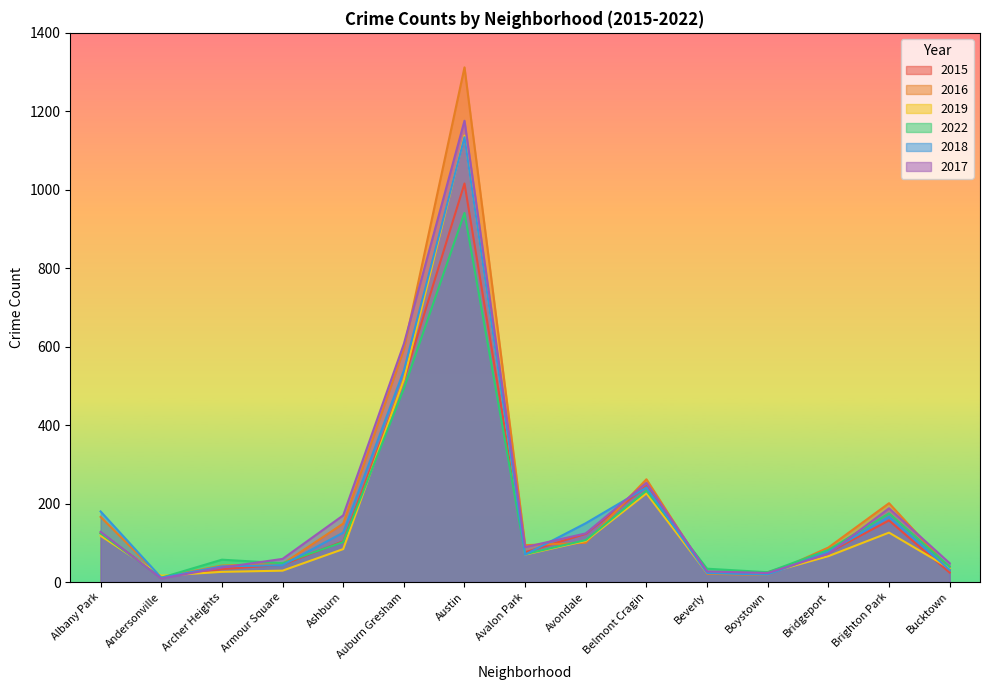

What is the approximate value of 2018 at Austin, to the nearest 100?

1100